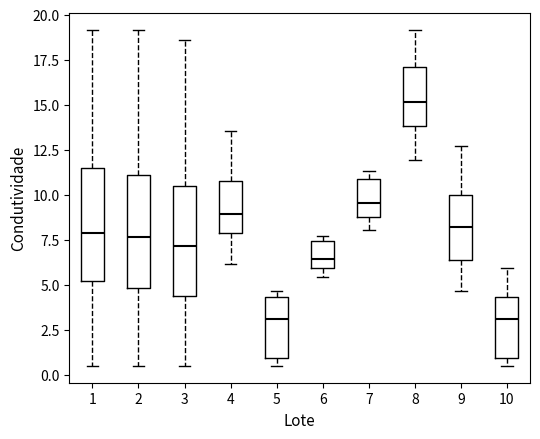

Reading left to right, read every box against the y-axis: the position of its median line, the range the box covers, and the ends of its whiskers. The values are not printed on the chart, so give them approximately, as read against the axis.

1: median 8.0, box 5.0 to 11.5, whiskers 0.5 to 19.0
2: median 7.5, box 5.0 to 11.0, whiskers 0.5 to 19.0
3: median 7.0, box 4.5 to 10.5, whiskers 0.5 to 18.5
4: median 9.0, box 8.0 to 10.5, whiskers 6.0 to 13.5
5: median 3.0, box 1.0 to 4.5, whiskers 0.5 to 4.5 (just above the box's upper edge)
6: median 6.5, box 6.0 to 7.5, whiskers 5.5 to 7.5 (just above the box's upper edge)
7: median 9.5, box 9.0 to 11.0, whiskers 8.0 to 11.5
8: median 15.0, box 14.0 to 17.0, whiskers 12.0 to 19.0
9: median 8.0, box 6.5 to 10.0, whiskers 4.5 to 12.5
10: median 3.0, box 1.0 to 4.5, whiskers 0.5 to 6.0